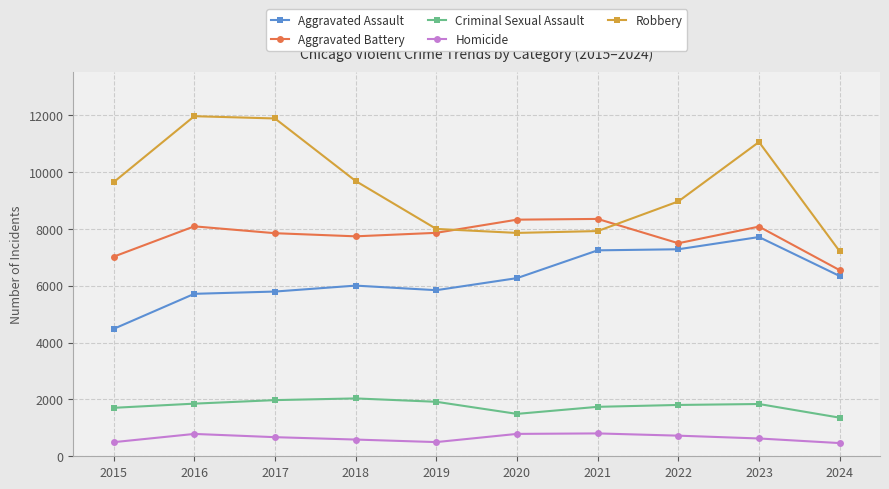

Is it true that Homicide equals 1258 at 2022?

False